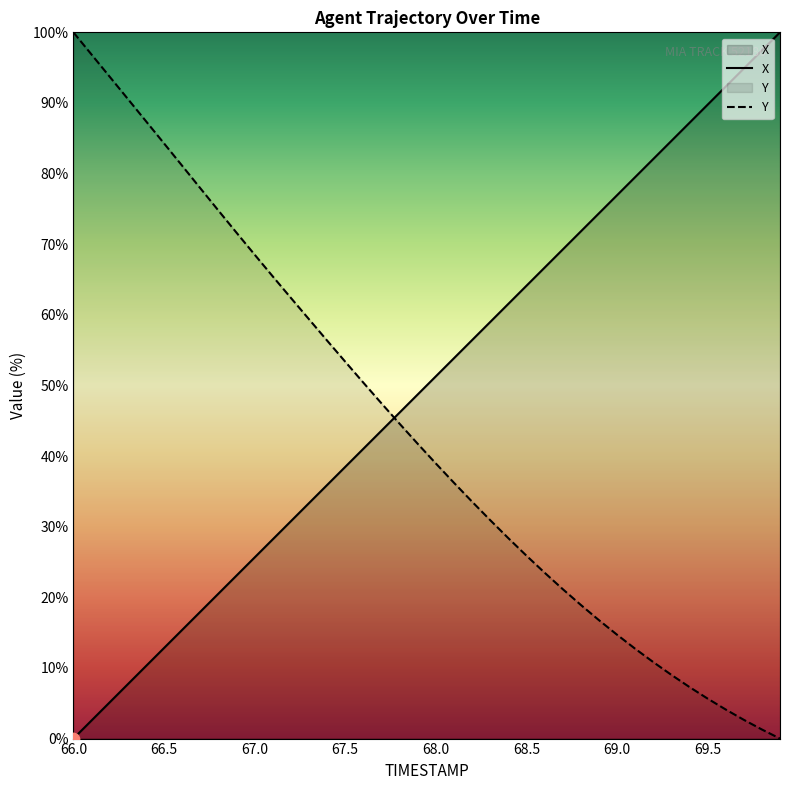

Which series has the largest total across all categories?

X